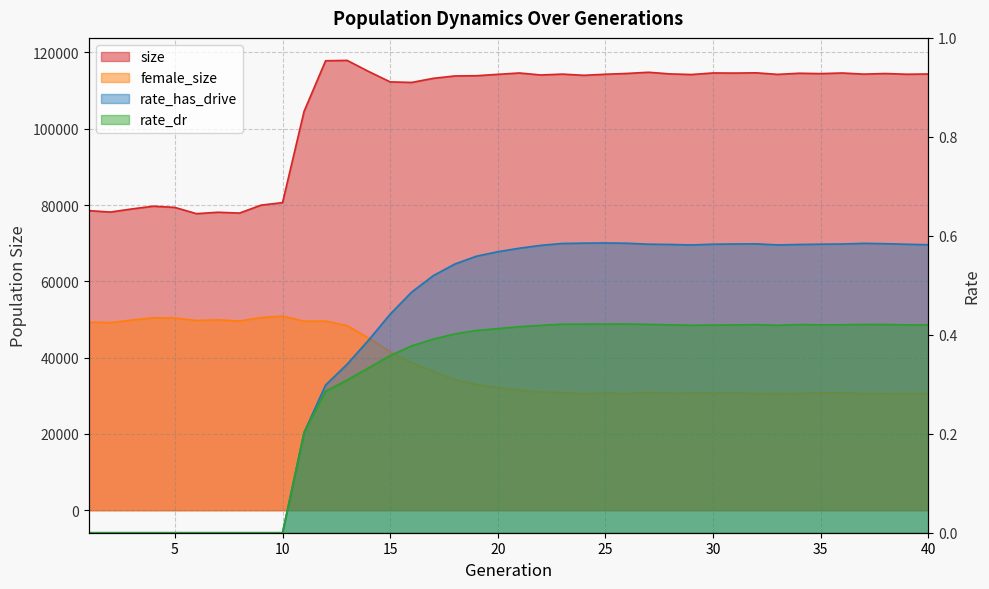

At which category does female_size reach its first local peak?

4